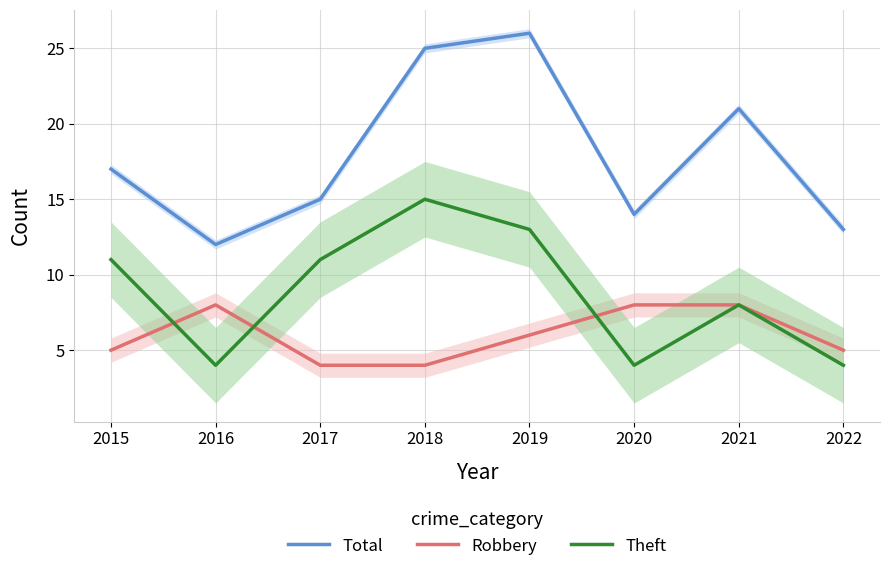

Between 2017 and 2019, which series saw the biggest shift?

Total